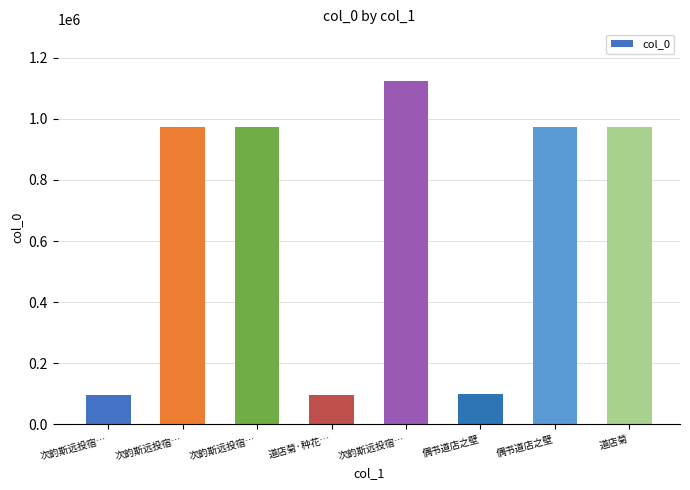

How many data points does each series have?

8